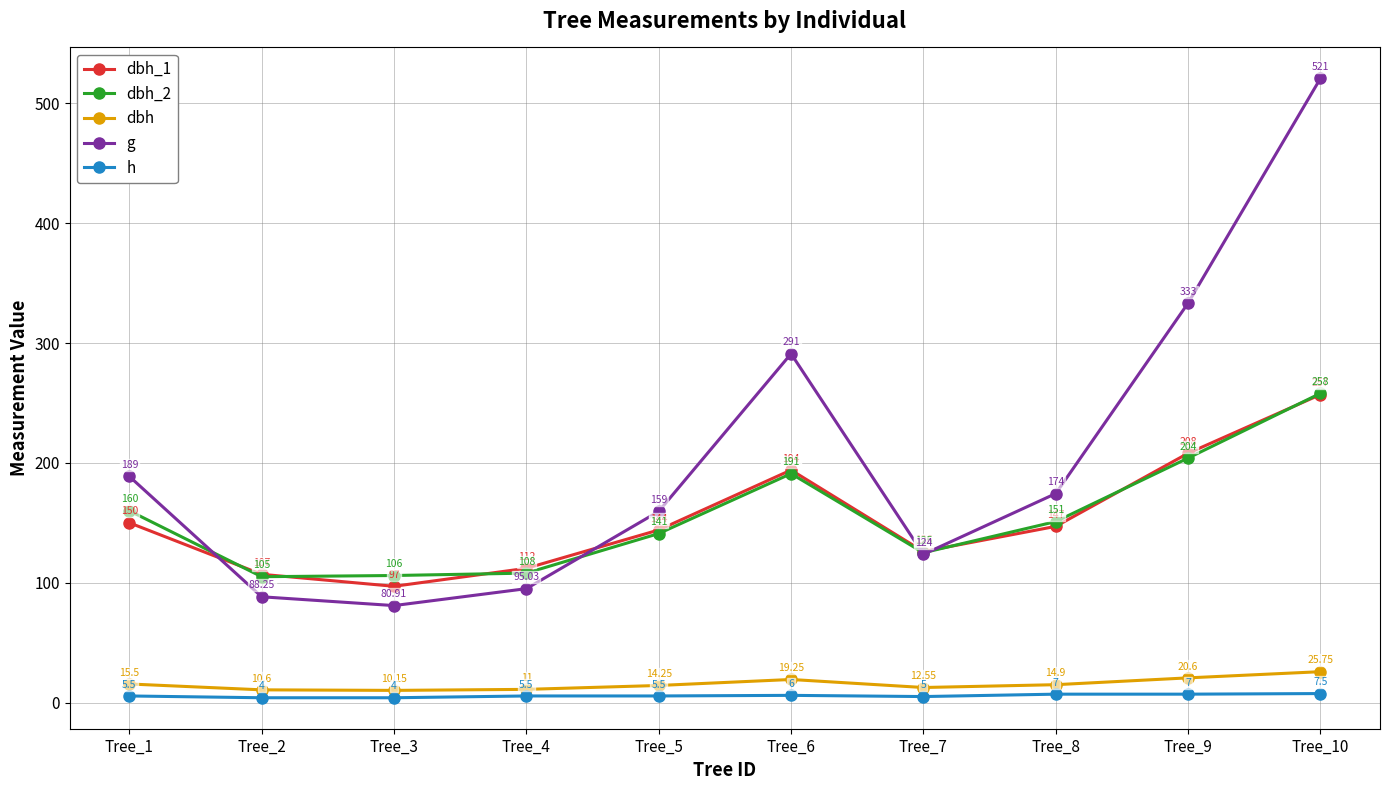

List the labels in order of dbh_1 value, largest first.

Tree_10, Tree_9, Tree_6, Tree_1, Tree_8, Tree_5, Tree_7, Tree_4, Tree_2, Tree_3